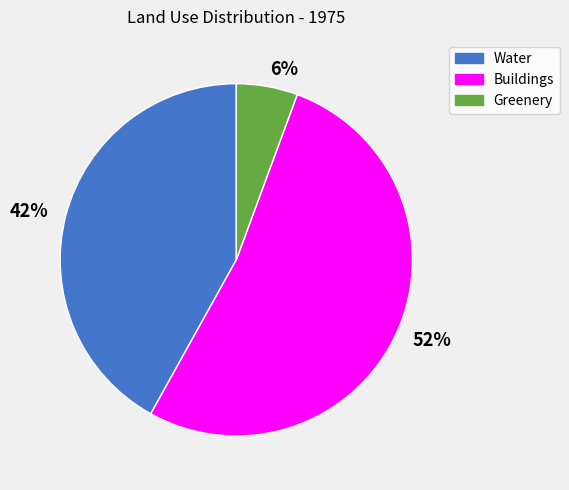

True or false: Greenery accounts for 6% of the total.

True